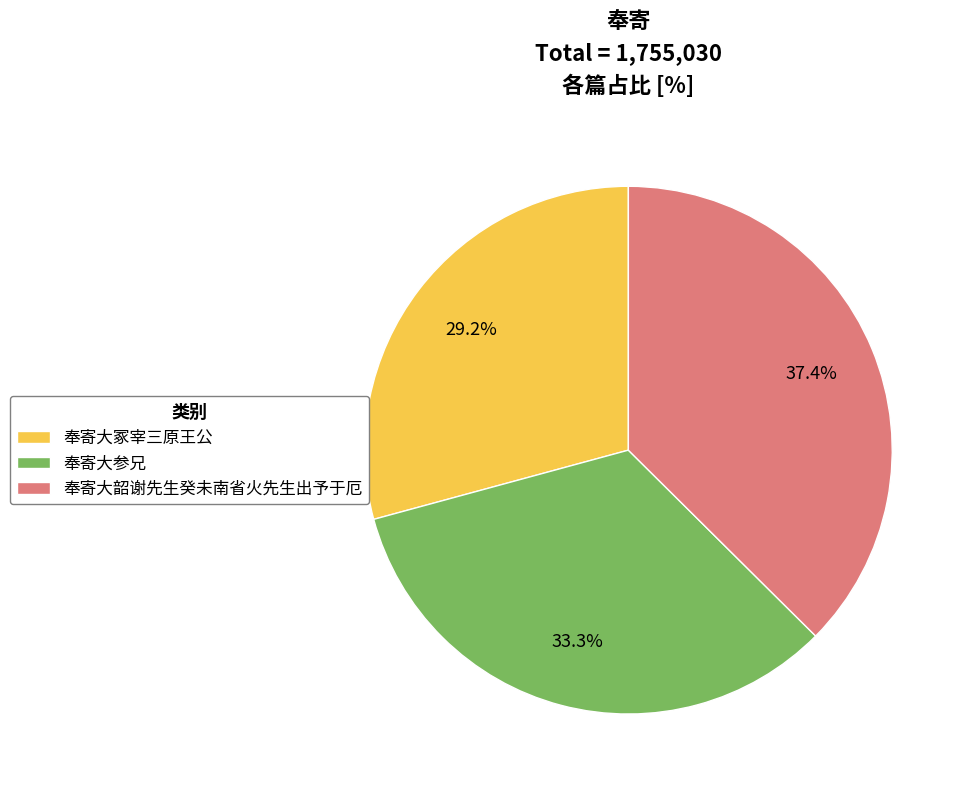

Between 奉寄大参兄 and 奉寄大韶谢先生癸未南省火先生出予于厄, which is larger?

奉寄大韶谢先生癸未南省火先生出予于厄